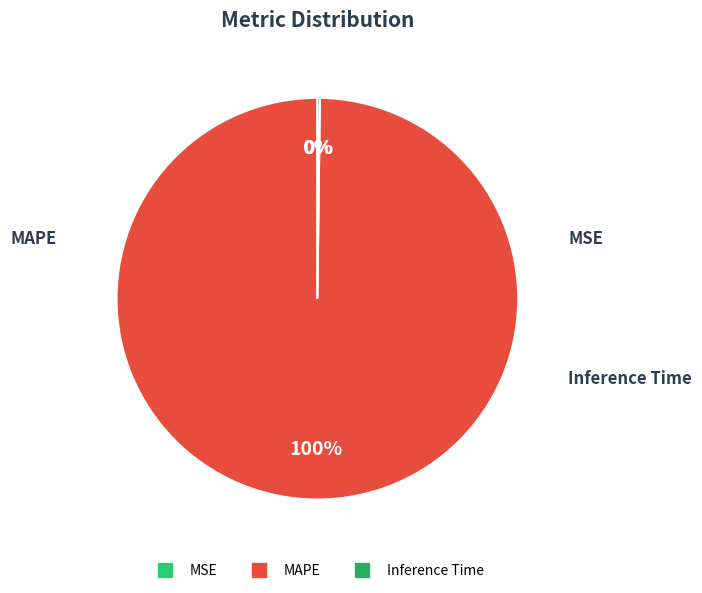

To the nearest percent, what is the average slice percentage?

33%